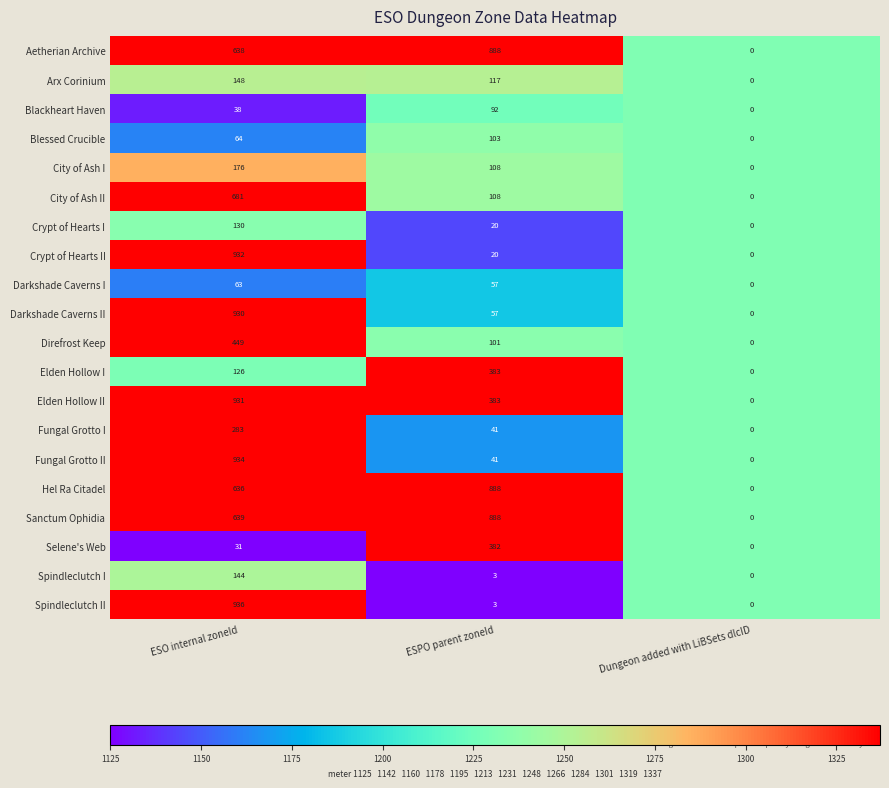

What is the difference between the maximum and minimum values in the City of Ash II series?

681